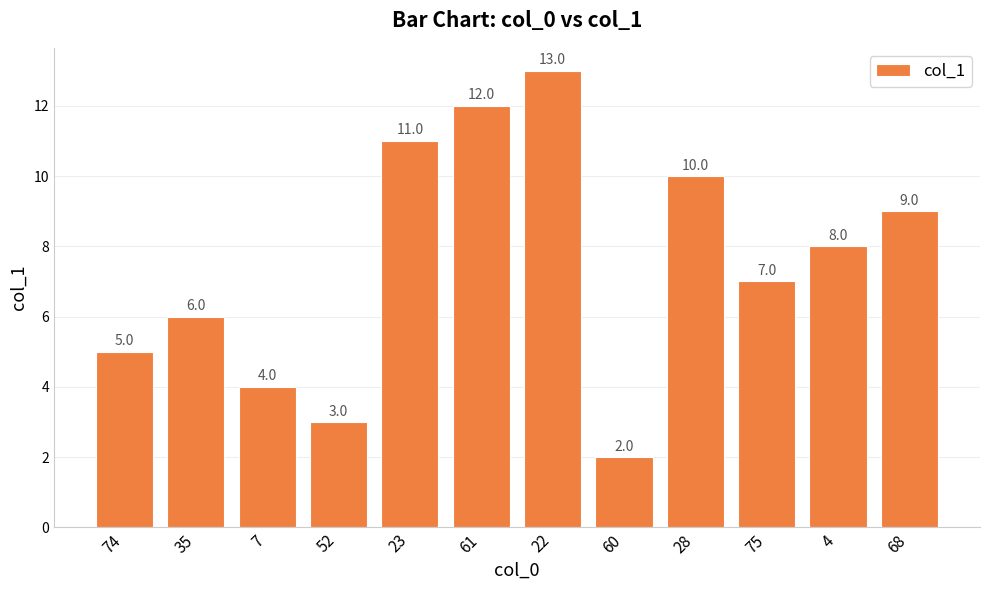

Reading left to right, list all the values displayed in this chart.

5.0	6.0	4.0	3.0	11.0	12.0	13.0	2.0	10.0	7.0	8.0	9.0